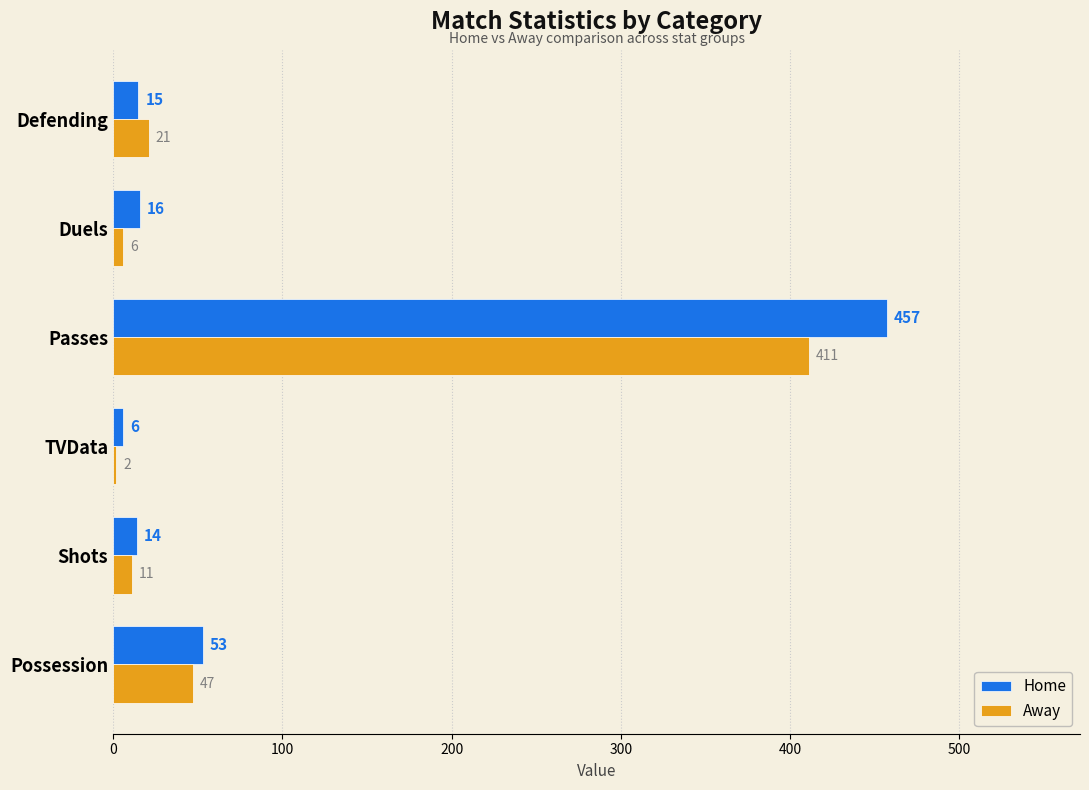

What is the maximum value shown in the chart?

457